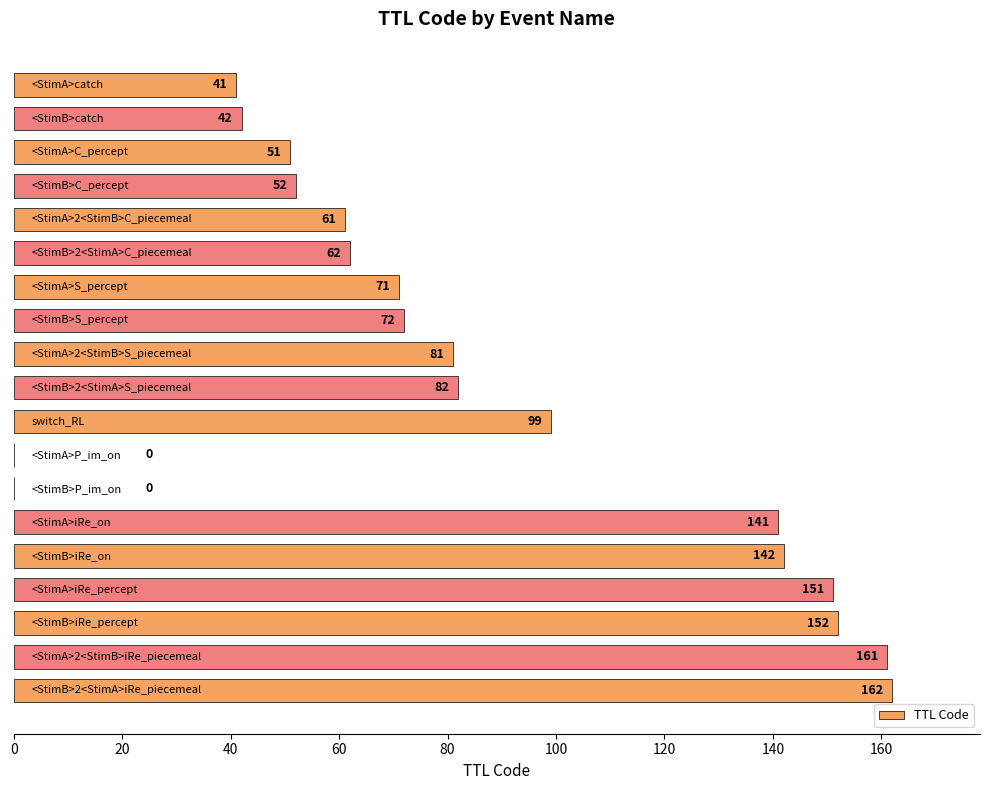

What is the sum of all values?

1623